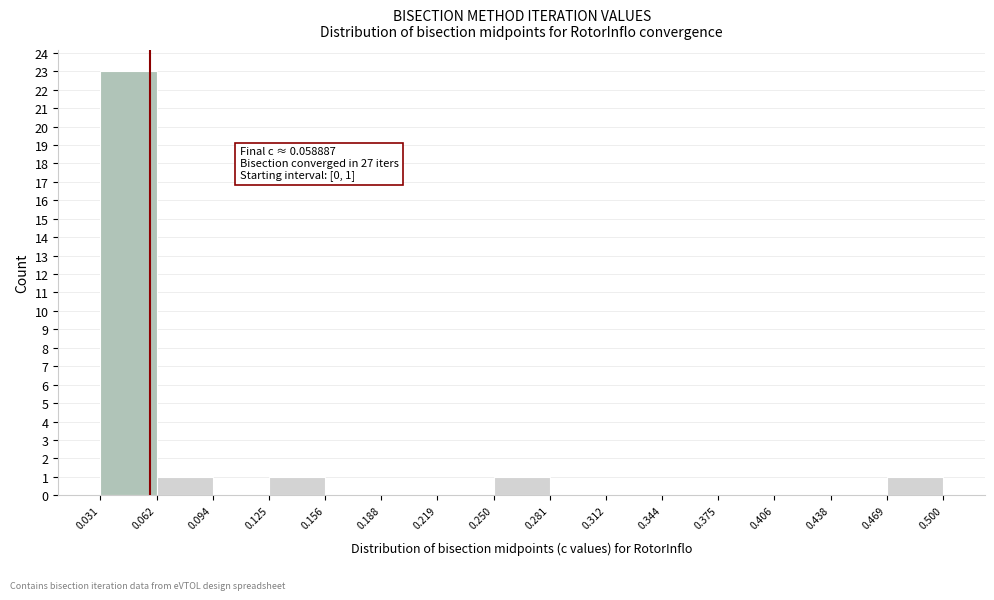

Over which range of the x-axis is the bar tallest?

0.031 to 0.062